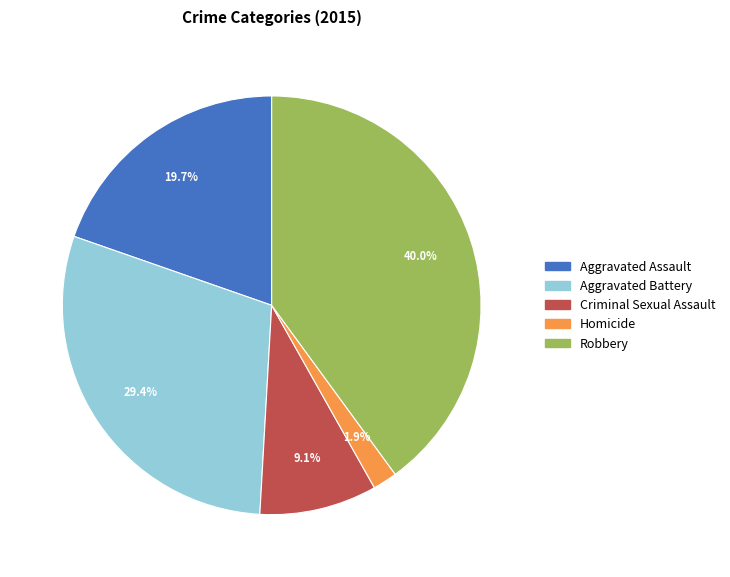

True or false: Robbery accounts for 51% of the total.

False